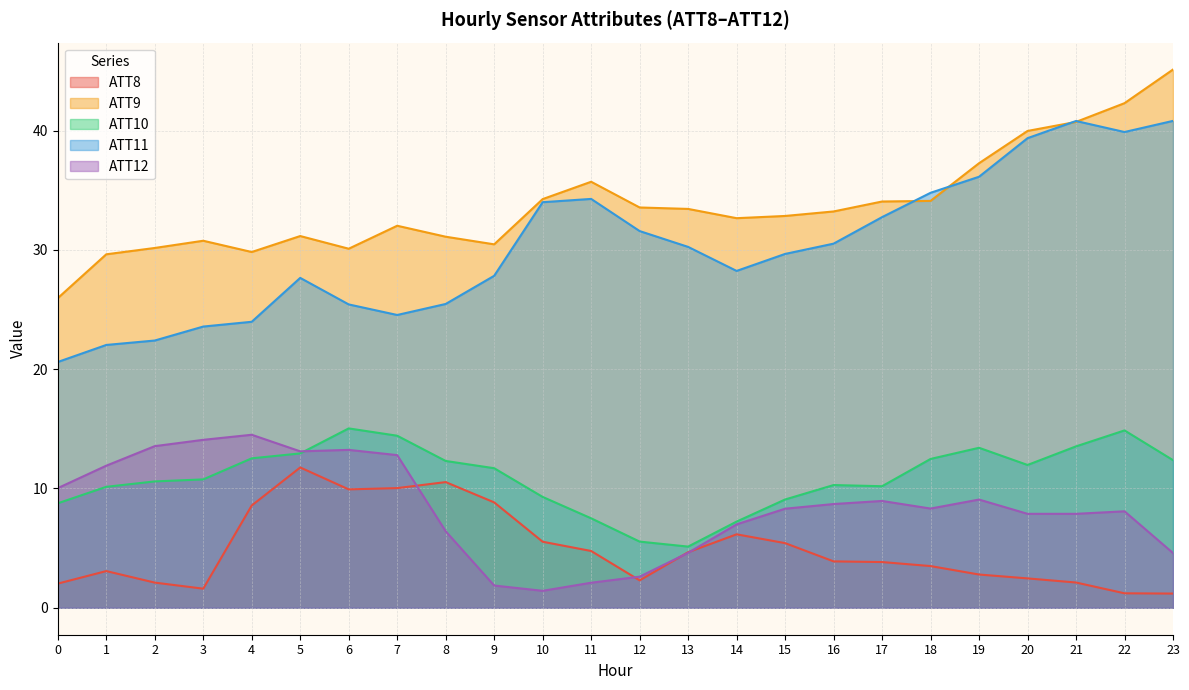

Reading left to right, extract all data points from this chart.

ATT8: 0=2.0	1=3.1	2=2.1	3=1.6	4=8.6	5=11.8	6=9.9	7=10.0	8=10.5	9=8.8	10=5.5	11=4.8	12=2.3	13=4.7	14=6.2	15=5.4	16=3.9	17=3.8	18=3.5	19=2.8	20=2.5	21=2.1	22=1.2	23=1.2
ATT9: 0=26.0	1=29.6	2=30.2	3=30.8	4=29.8	5=31.2	6=30.1	7=32.0	8=31.1	9=30.5	10=34.3	11=35.7	12=33.6	13=33.4	14=32.7	15=32.8	16=33.2	17=34.1	18=34.1	19=37.3	20=40.0	21=40.7	22=42.3	23=45.1
ATT10: 0=8.8	1=10.1	2=10.6	3=10.8	4=12.5	5=12.9	6=15.0	7=14.4	8=12.3	9=11.7	10=9.3	11=7.5	12=5.5	13=5.1	14=7.2	15=9.1	16=10.3	17=10.2	18=12.5	19=13.4	20=12.0	21=13.5	22=14.9	23=12.4
ATT11: 0=20.6	1=22.0	2=22.4	3=23.6	4=24.0	5=27.7	6=25.4	7=24.5	8=25.5	9=27.8	10=34.0	11=34.3	12=31.6	13=30.2	14=28.2	15=29.7	16=30.5	17=32.7	18=34.8	19=36.1	20=39.4	21=40.8	22=39.9	23=40.8
ATT12: 0=10.0	1=11.9	2=13.5	3=14.1	4=14.5	5=13.1	6=13.2	7=12.8	8=6.4	9=1.9	10=1.4	11=2.1	12=2.6	13=4.6	14=7.0	15=8.3	16=8.7	17=9.0	18=8.3	19=9.1	20=7.9	21=7.9	22=8.1	23=4.6